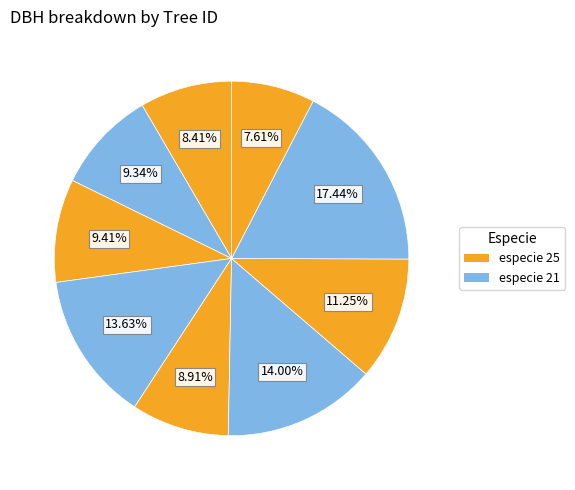

How many segments does this pie chart have?

9